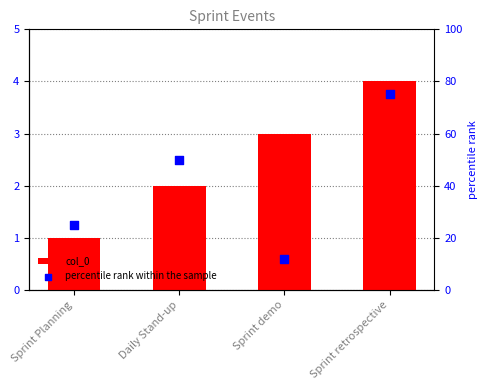

Which series reaches the minimum Y coordinate?

col_0